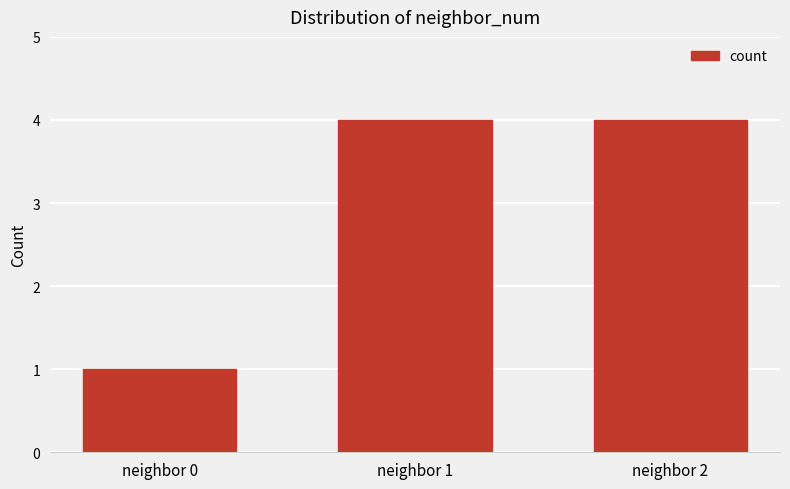

What is the approximate value at neighbor 1?

4